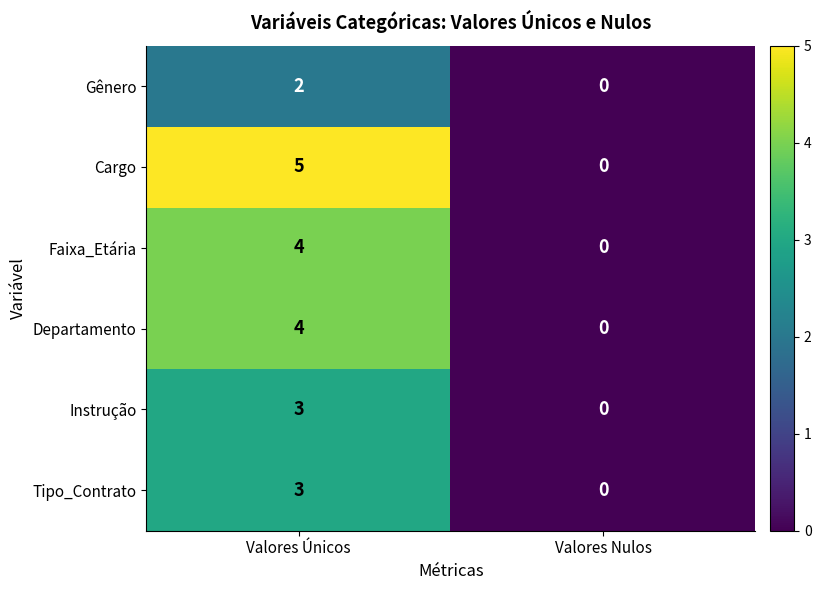

Reading left to right, what are all the values shown in this chart?

Gênero: Valores Únicos=2	Valores Nulos=0
Cargo: Valores Únicos=5	Valores Nulos=0
Faixa_Etária: Valores Únicos=4	Valores Nulos=0
Departamento: Valores Únicos=4	Valores Nulos=0
Instrução: Valores Únicos=3	Valores Nulos=0
Tipo_Contrato: Valores Únicos=3	Valores Nulos=0